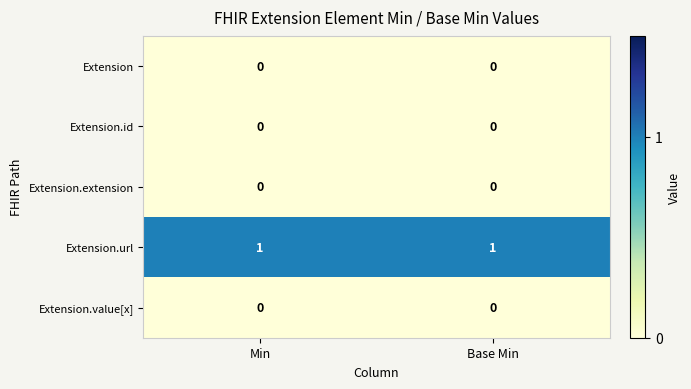

The Extension.url series shows 1 at Base Min. True or false?

True